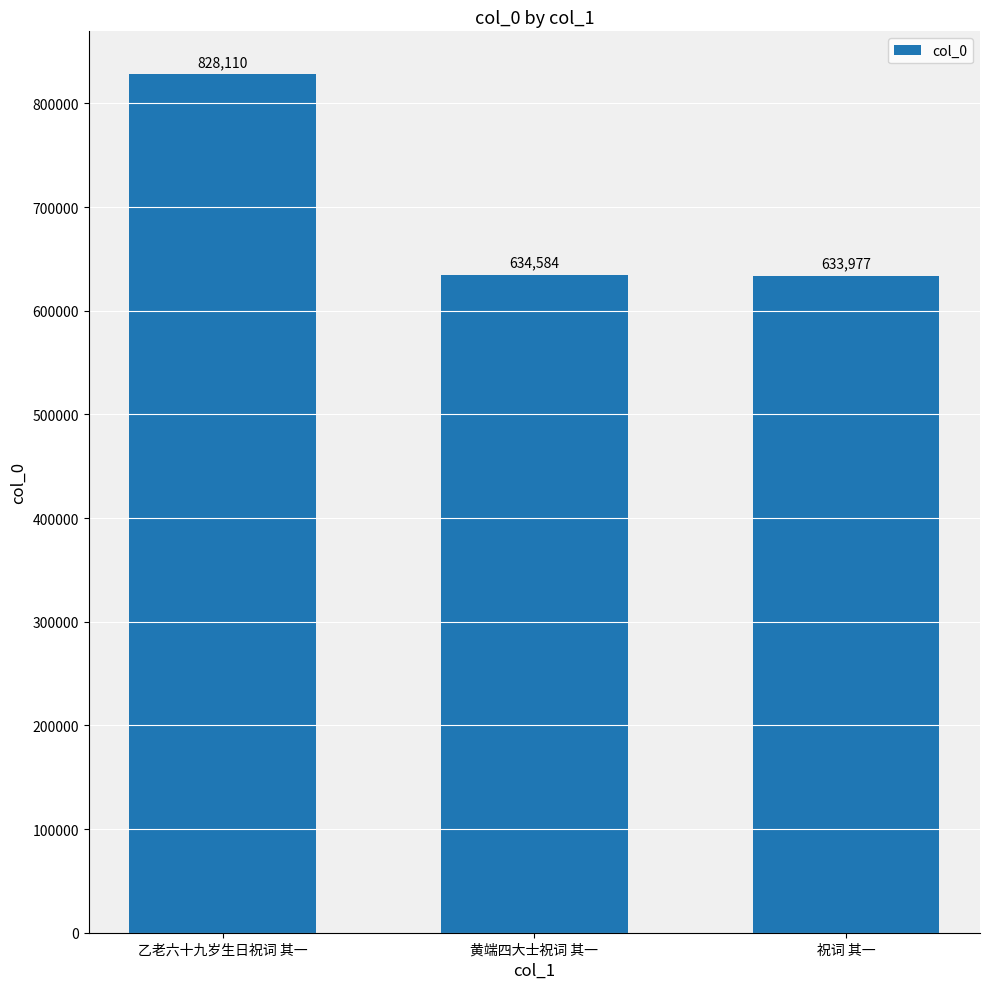

Are the bars horizontal?

No